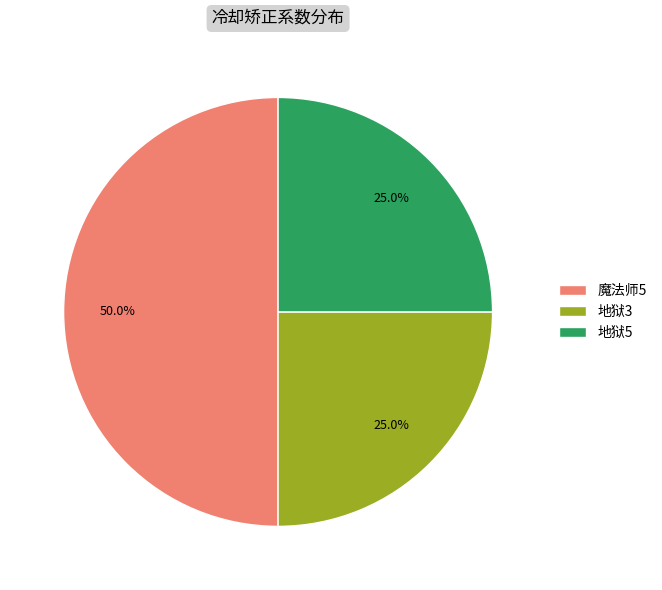

How many slices are in this pie chart?

3